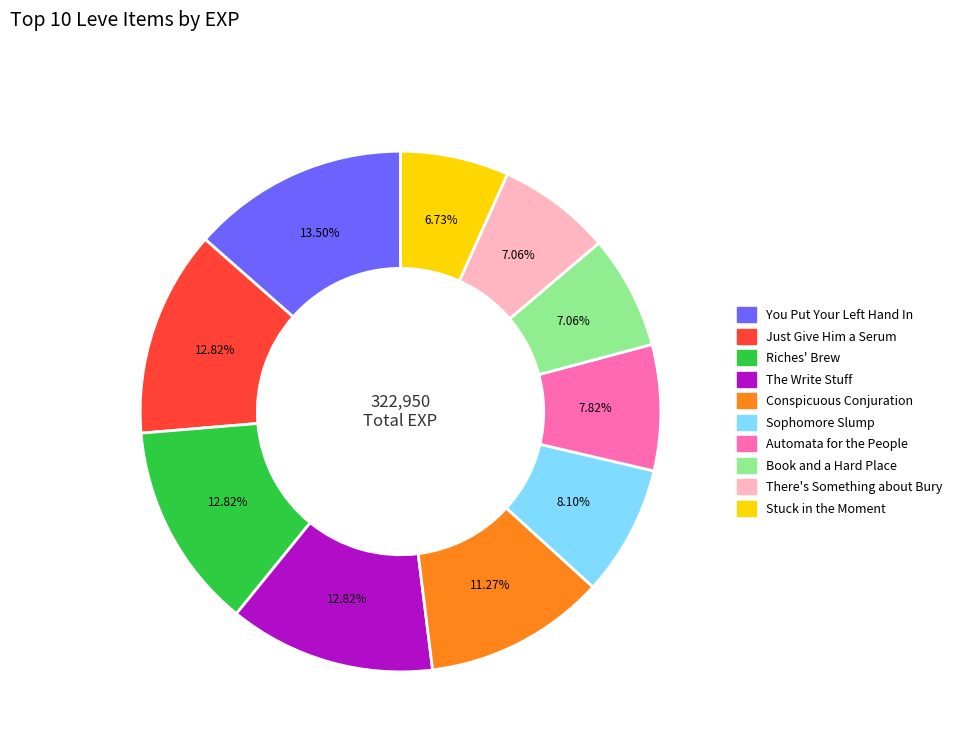

Does any single category account for the majority?

No